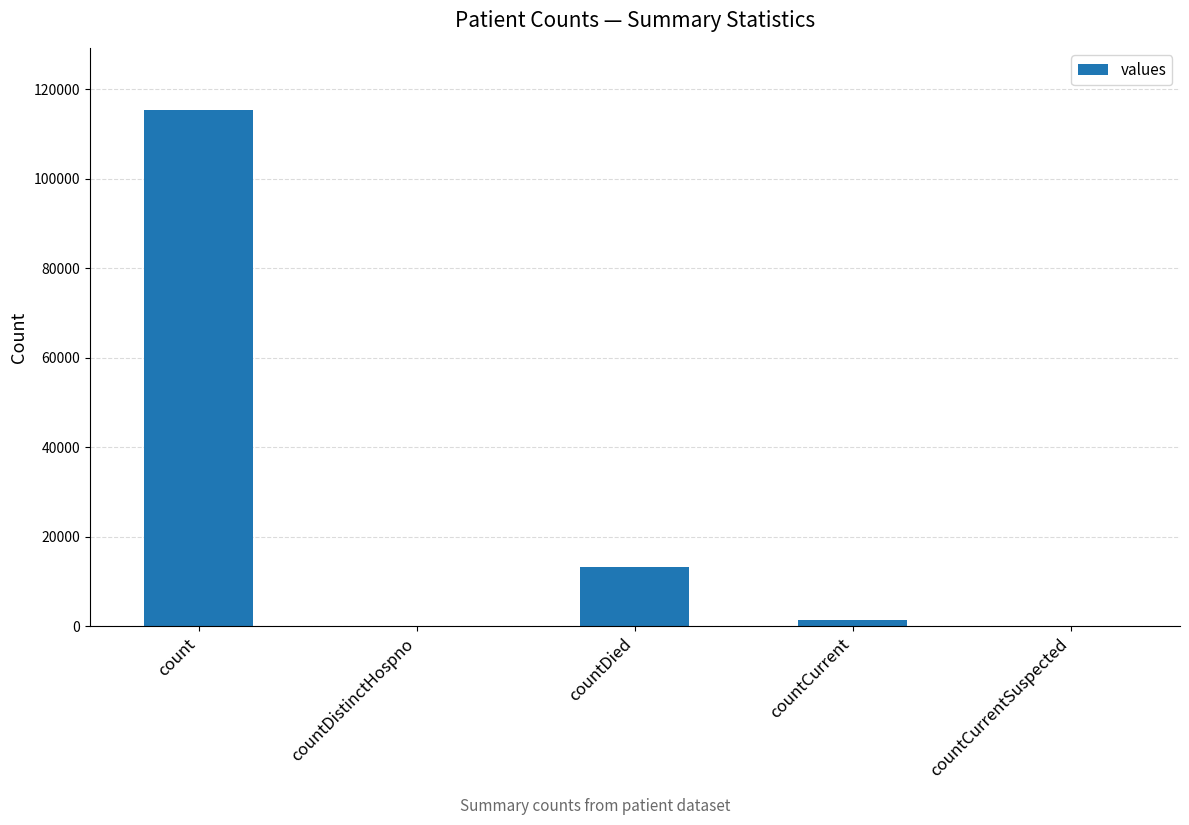

How many categories are shown in the chart?

5